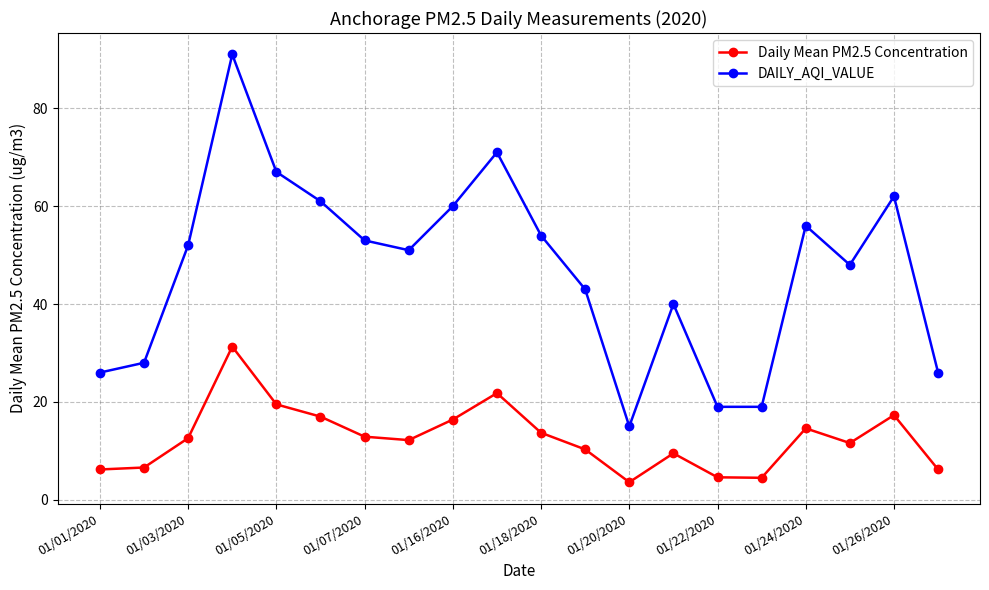

List the series in order of their overall mean, highest first.

DAILY_AQI_VALUE, Daily Mean PM2.5 Concentration